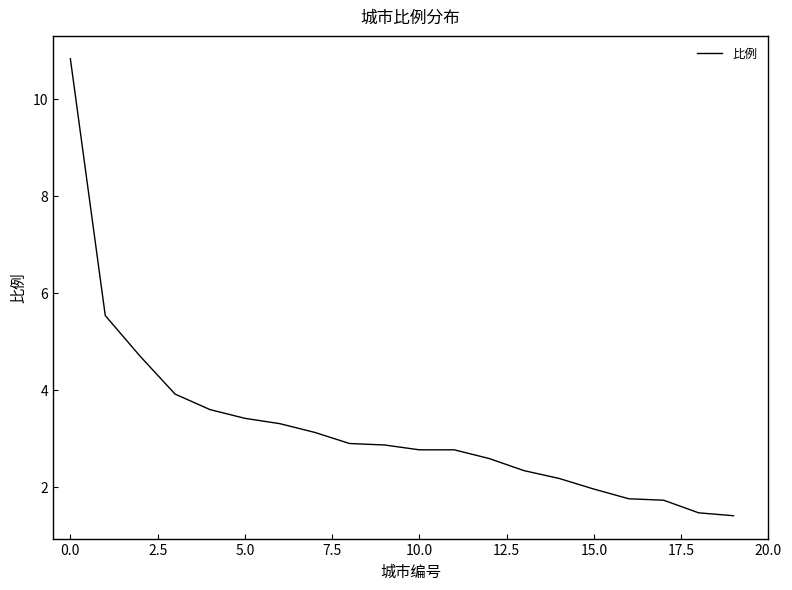

What is the greatest value displayed?

10.8